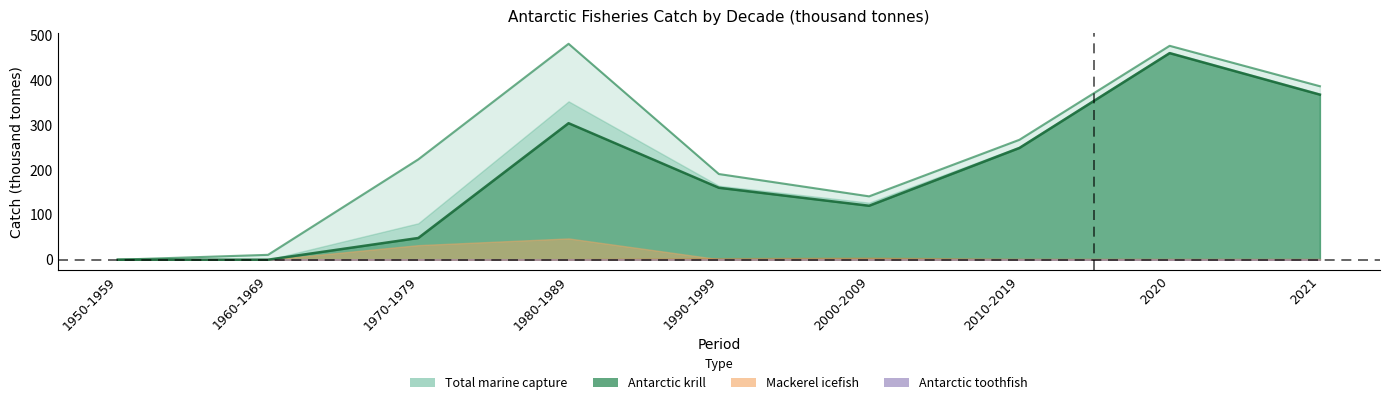

What is the label of the 1st point from the right?

2021